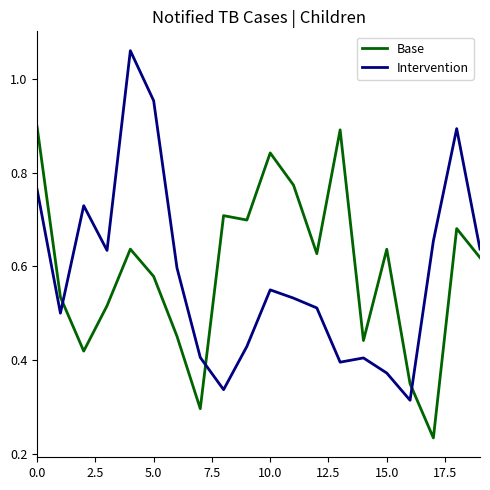

Which series has the widest spread of values?

Intervention